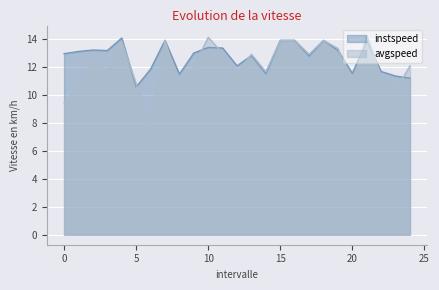

What is the total value across all series at 17.0?

25.7